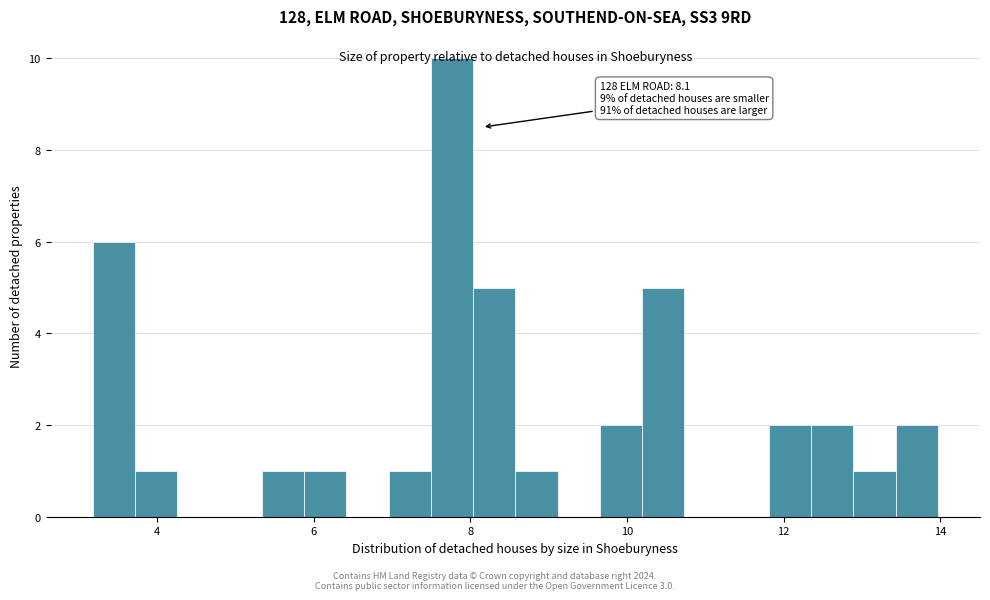

Read against the x-axis, roughly where is the centre of the tallest bar?

7.8